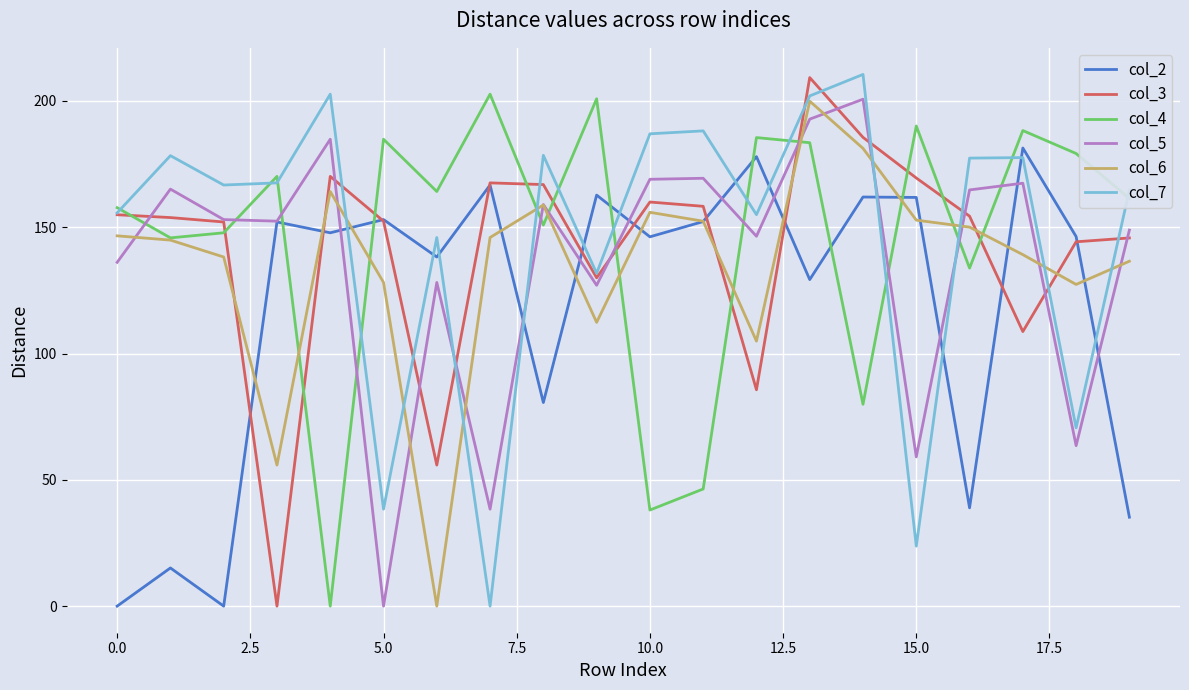

After their last crossing, which series has the higher values: col_2 or col_4?

col_4